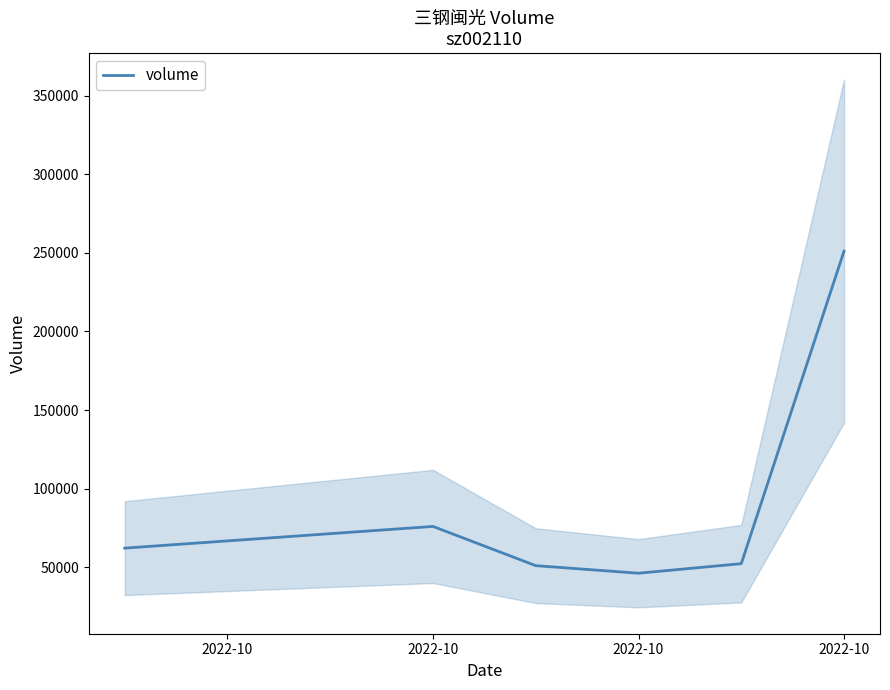

Is it true that the value at 4 is 74725?

False